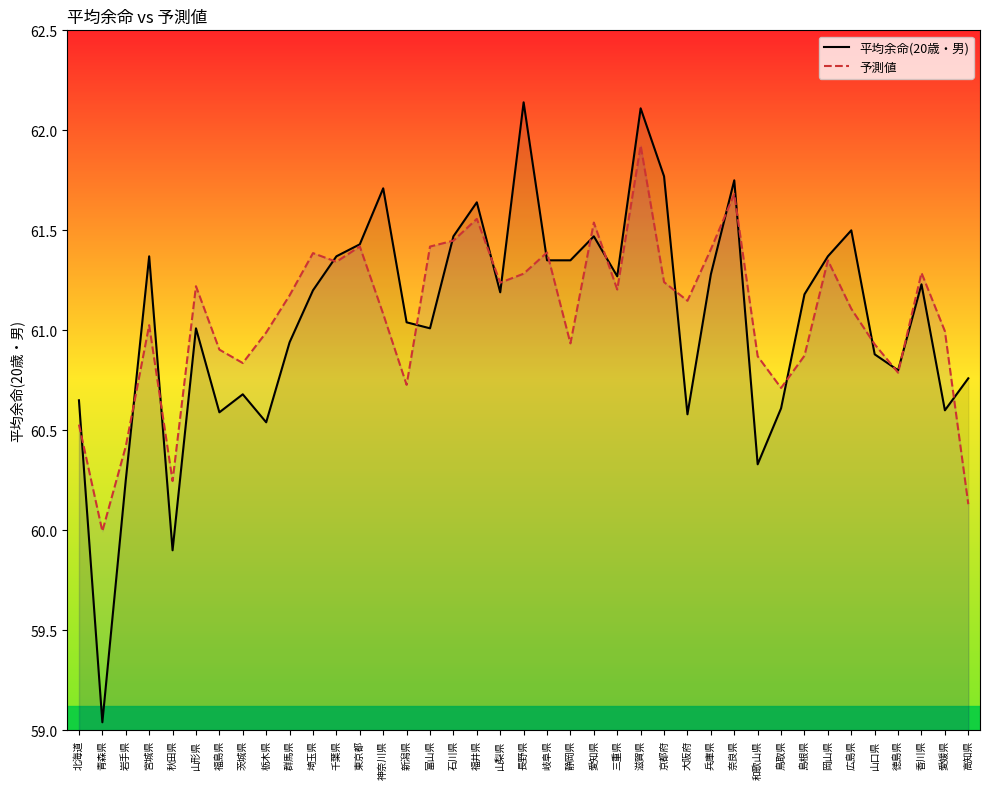

Rank the series by their average value, from highest to lowest.

予測値, 平均余命(20歳・男)